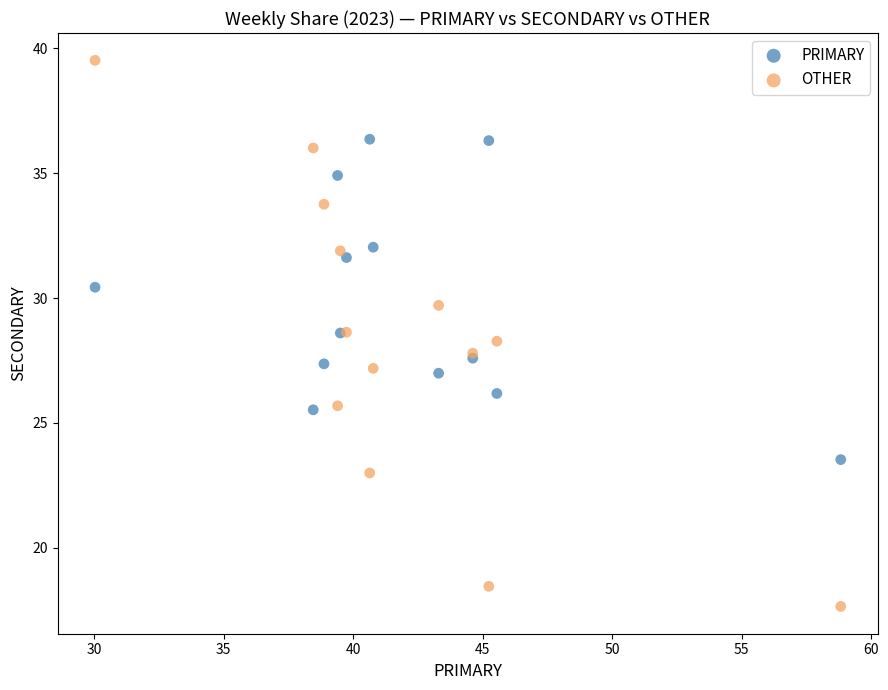

Which series has the largest Y range (max minus min)?

OTHER